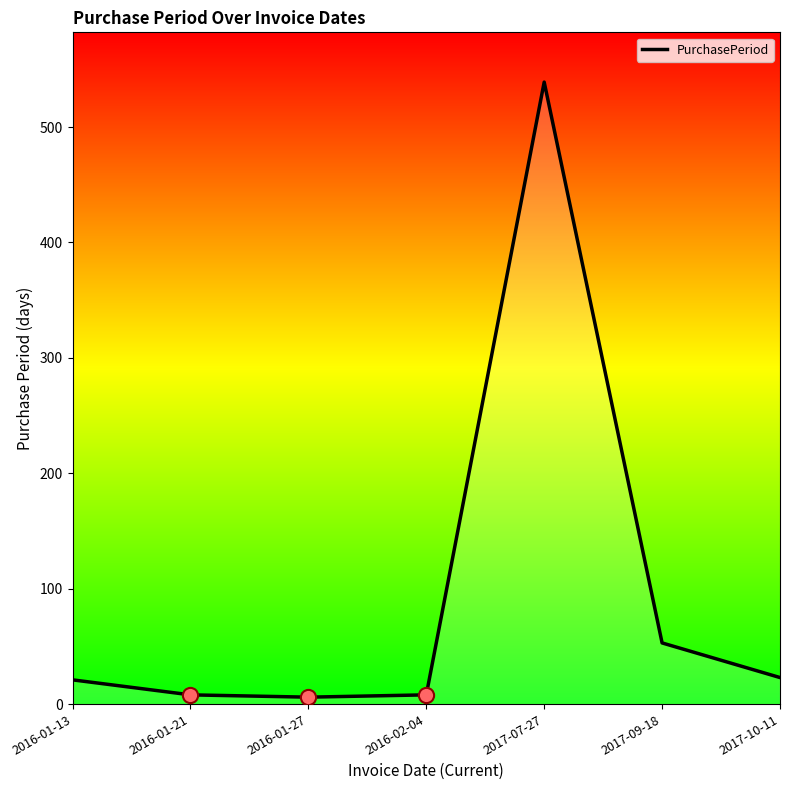

Between 2017-09-18 and 2016-01-13, which is larger?

2017-09-18